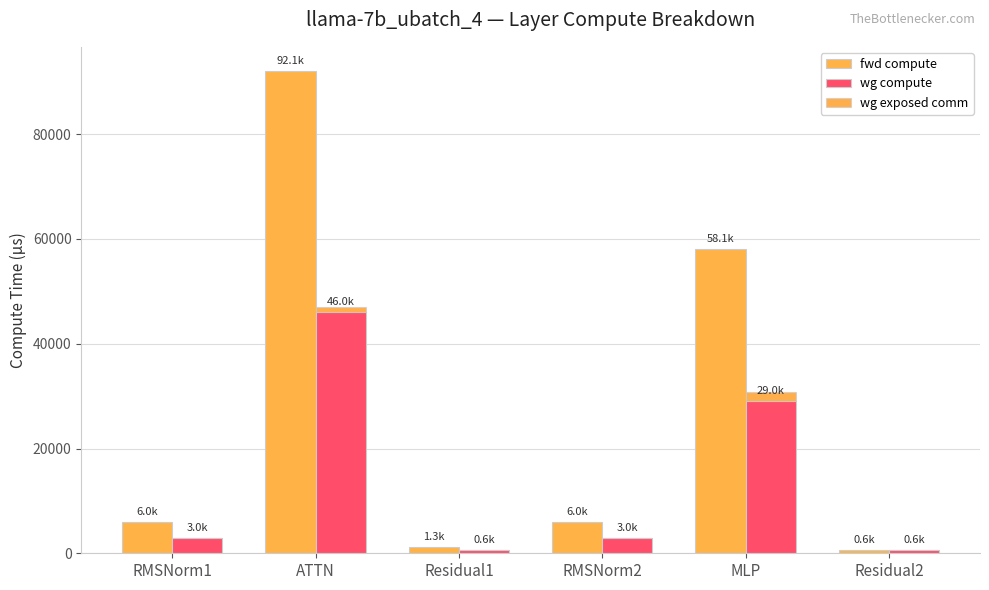

Is it true that wg exposed comm equals 1663.1 at MLP?

True